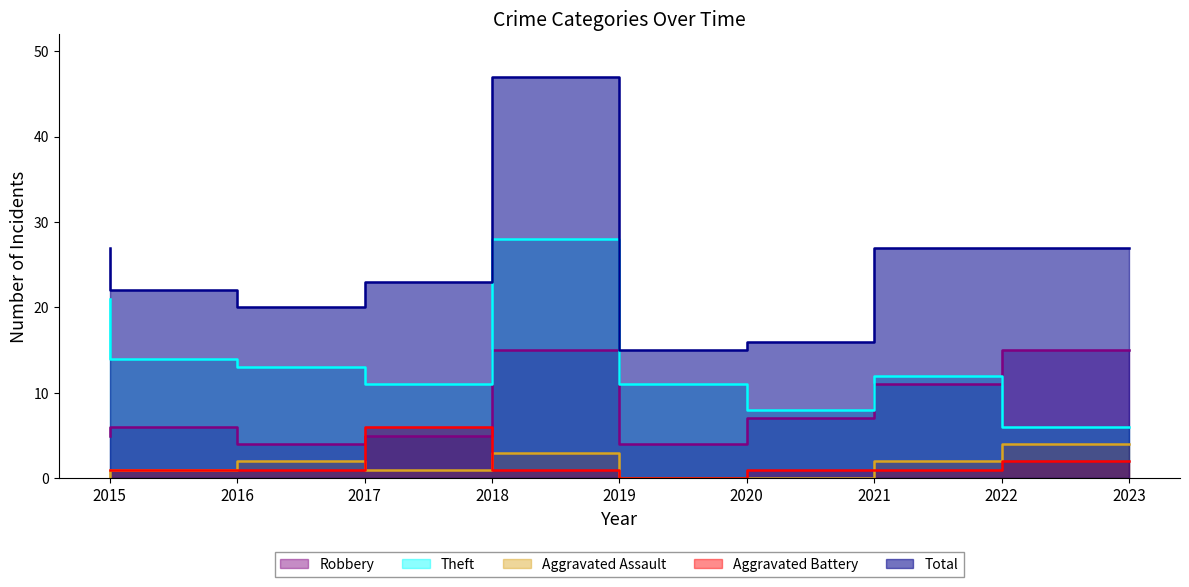

What is the difference between the maximum and second lowest values in the Aggravated Battery series?

5